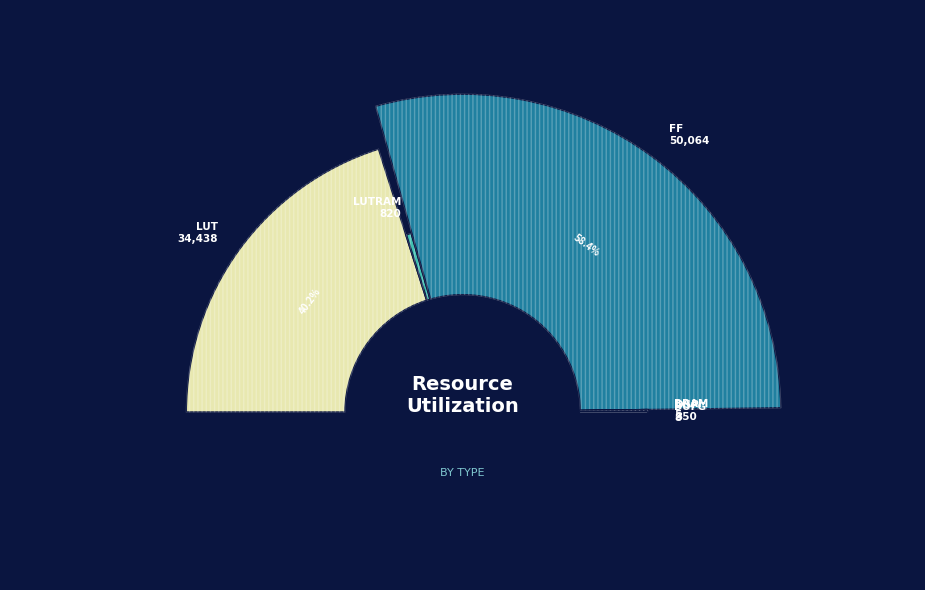

What is the ratio of the value at DSP to the value at LUTRAM?

0.4